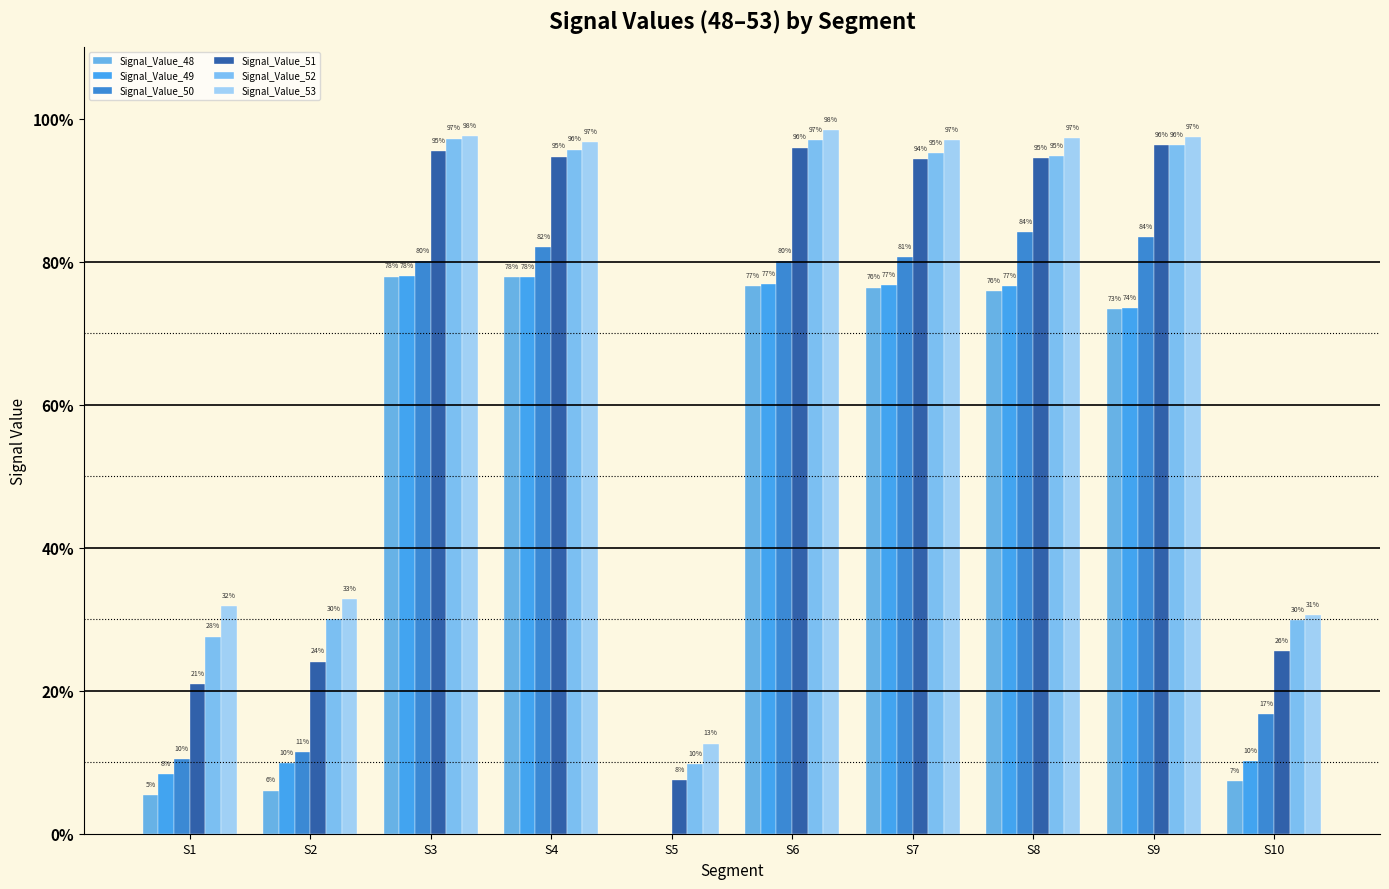

Are the bars horizontal?

No